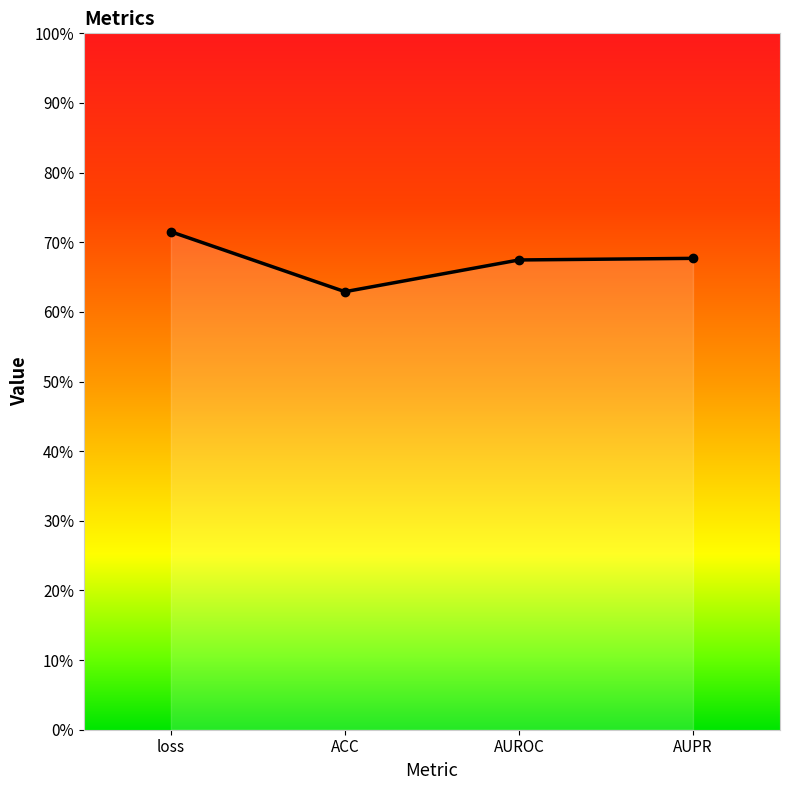

Rank the categories by value from lowest to highest.

ACC, AUROC, AUPR, loss